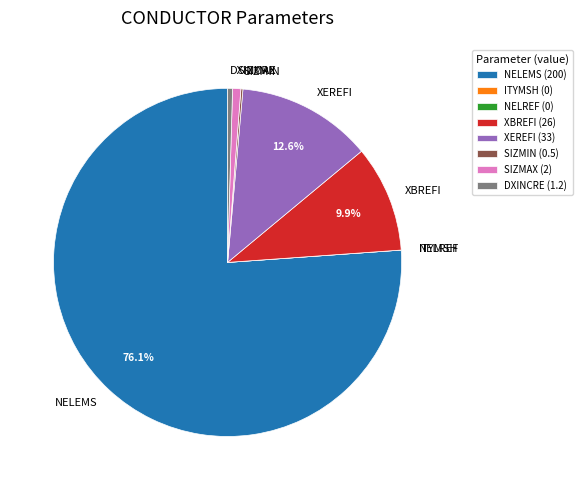

Does any single category account for the majority?

Yes